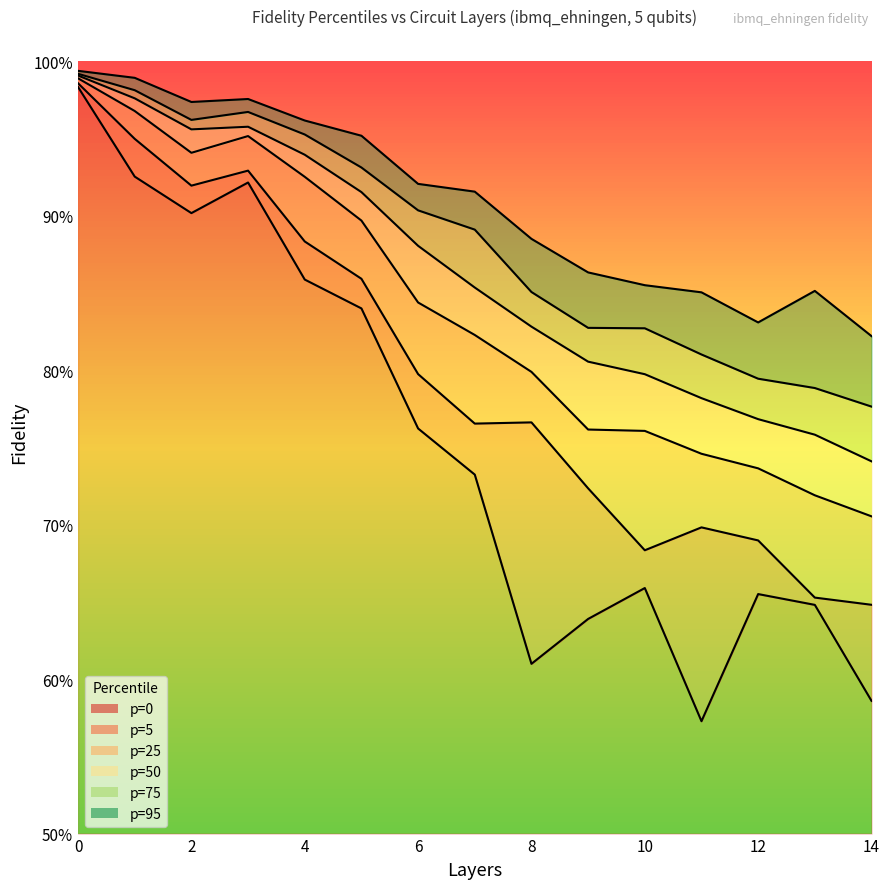

What is the sum of the p=75 values at 0 and 12?

1.8